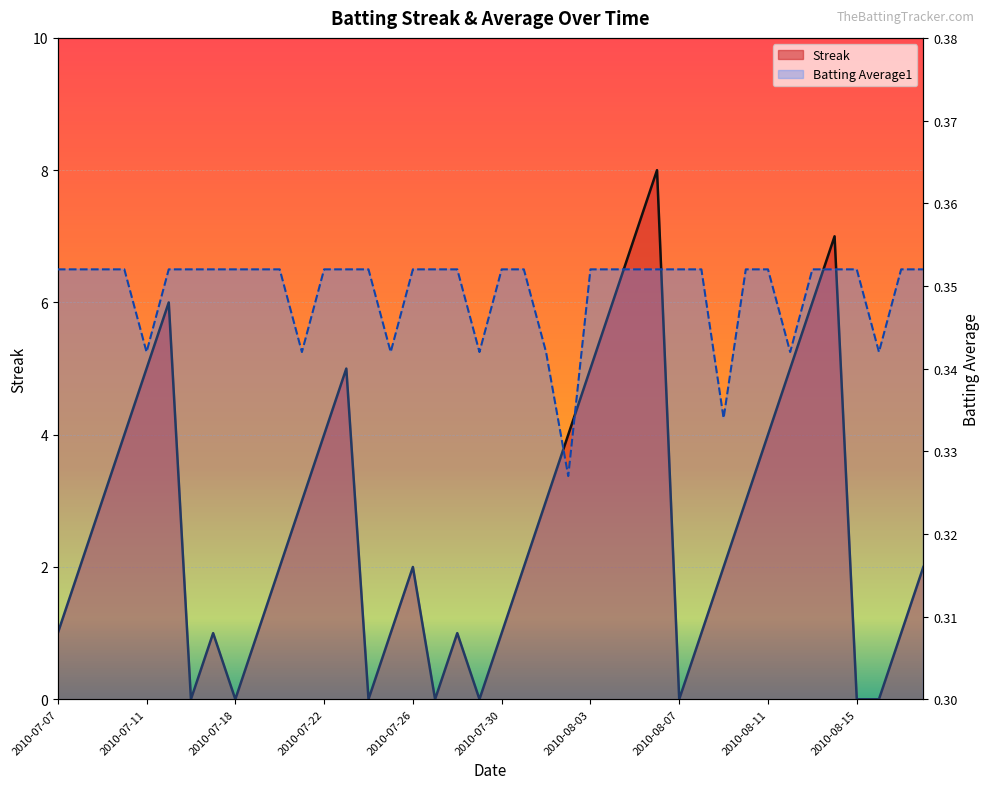

What is the value of the Batting Average1 point at the 40th from the left?

0.4